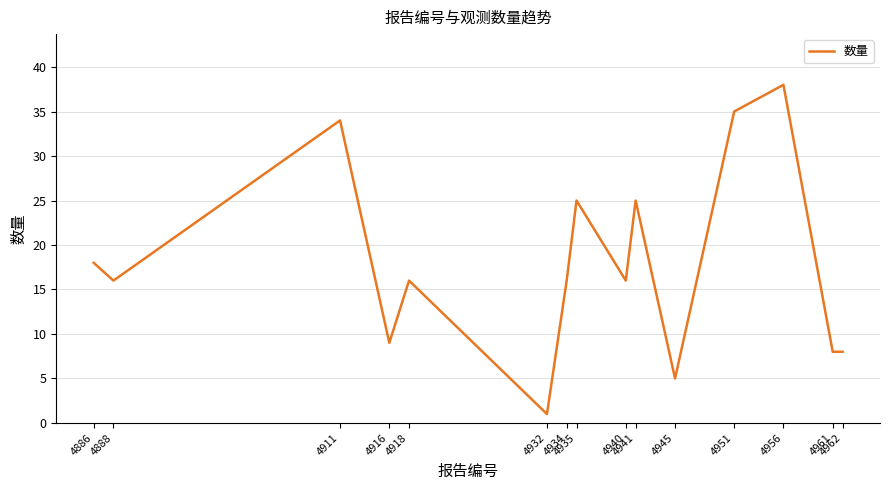

What is the difference between the maximum and minimum values?

37